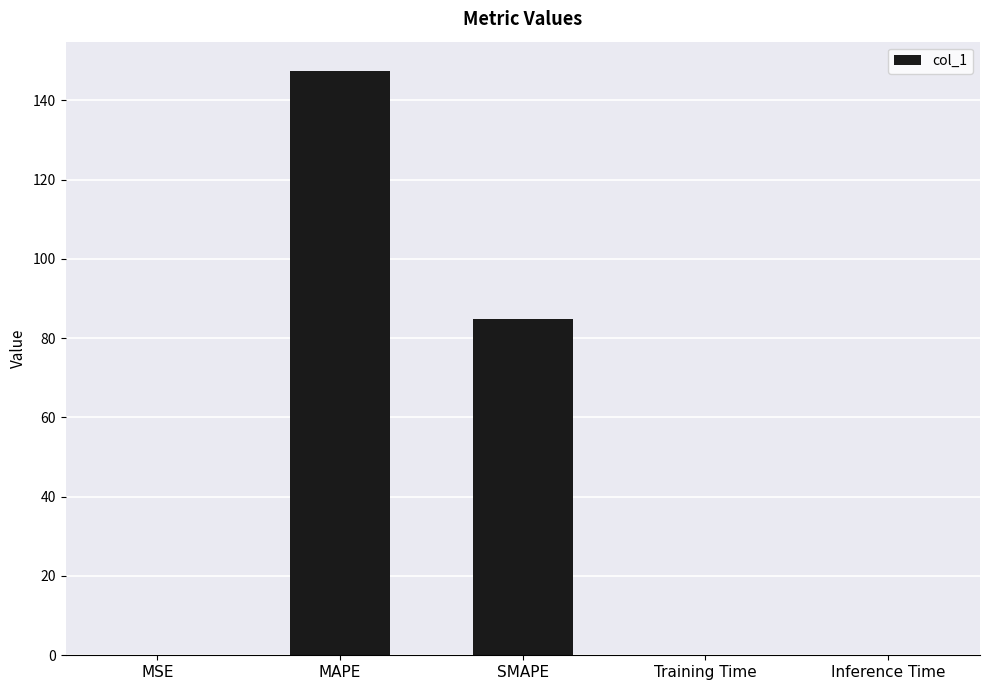

The chart shows a value of 147.4 at MAPE. True or false?

True